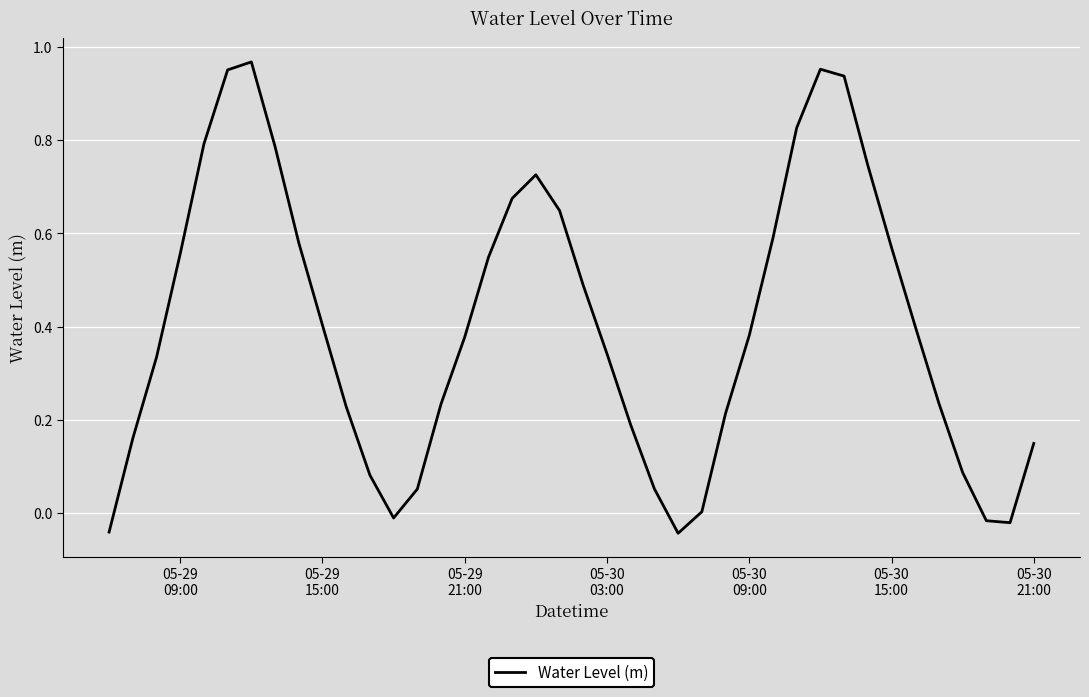

Does the chart have visible grid lines?

Yes